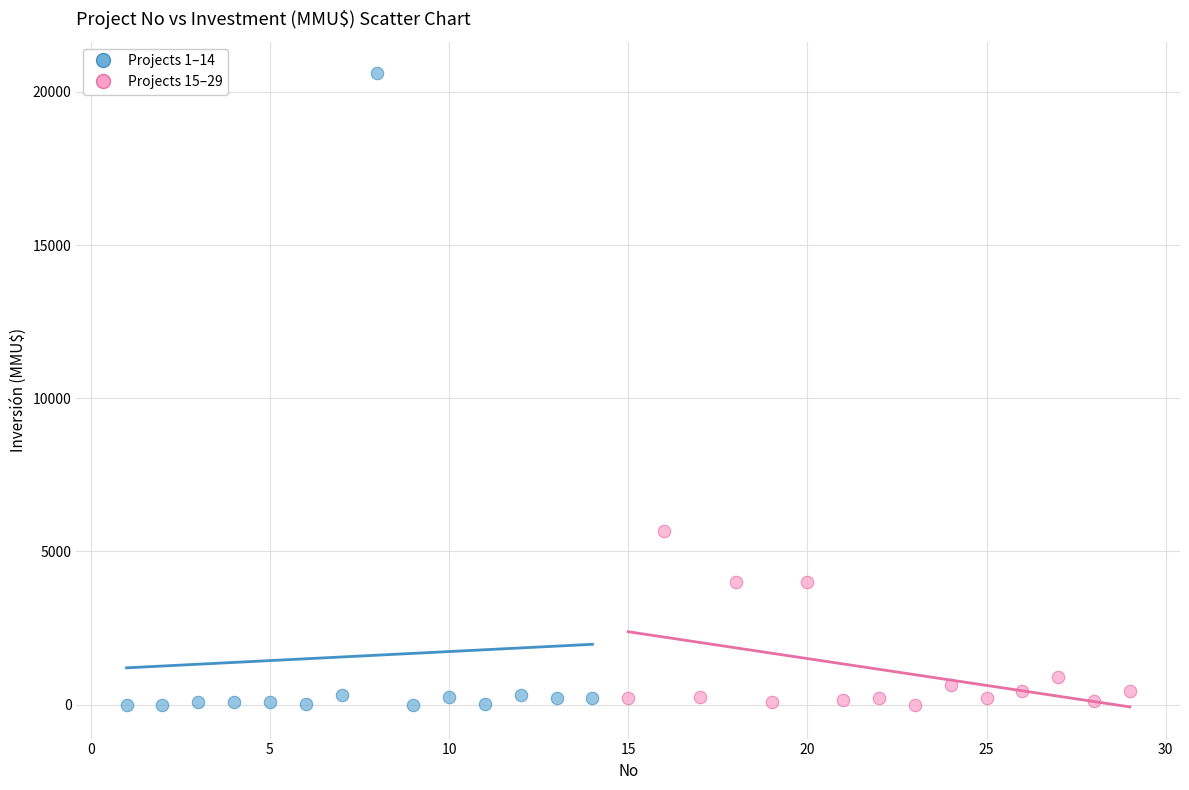

Which series contains the highest Y value?

Projects 1–14